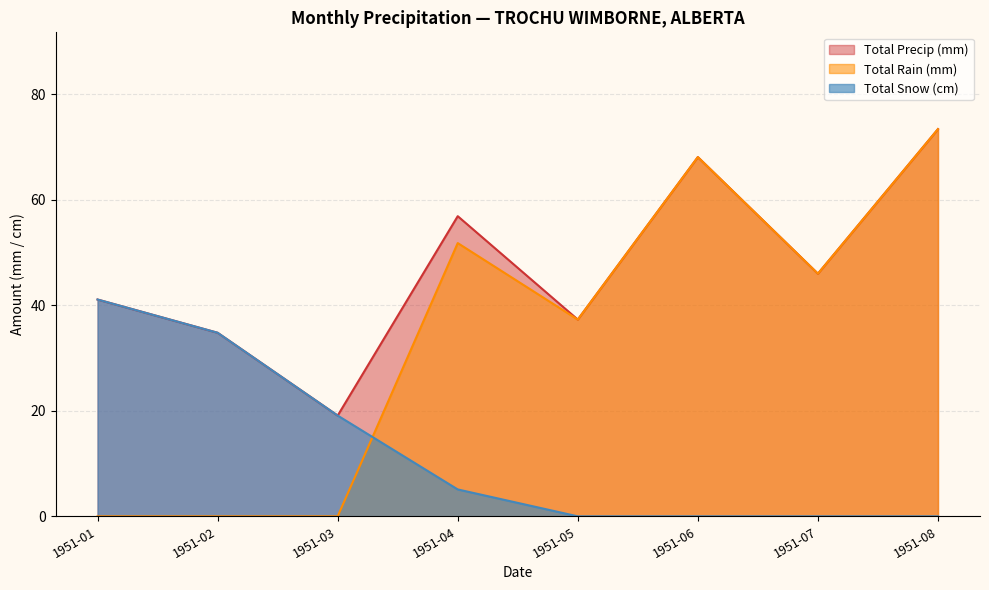

Is the value of Total Snow (cm) at 1951-05 greater than the value of Total Rain (mm) at 1951-07?

No